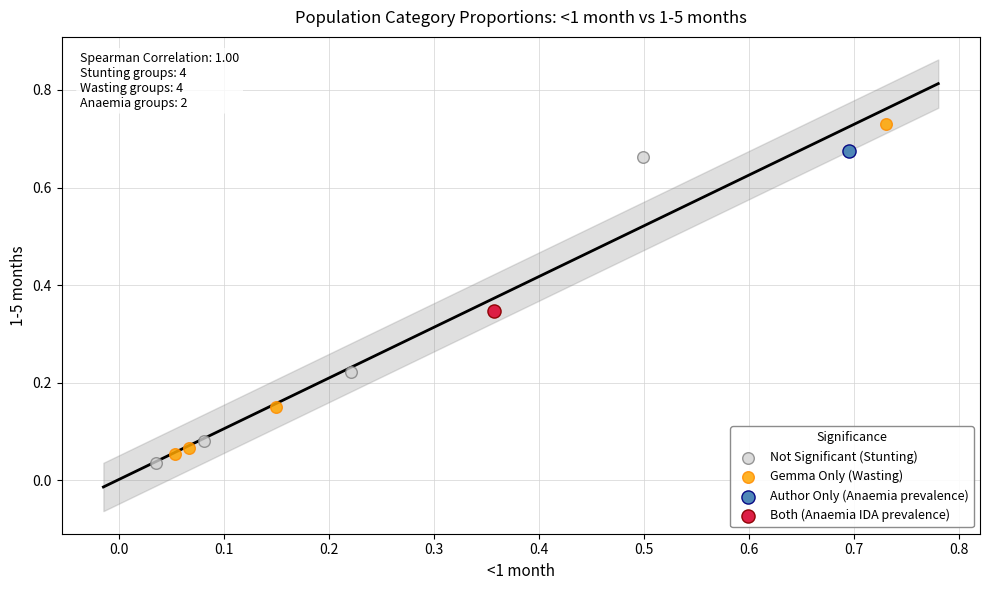

Which series reaches the minimum Y coordinate?

Not Significant (Stunting)